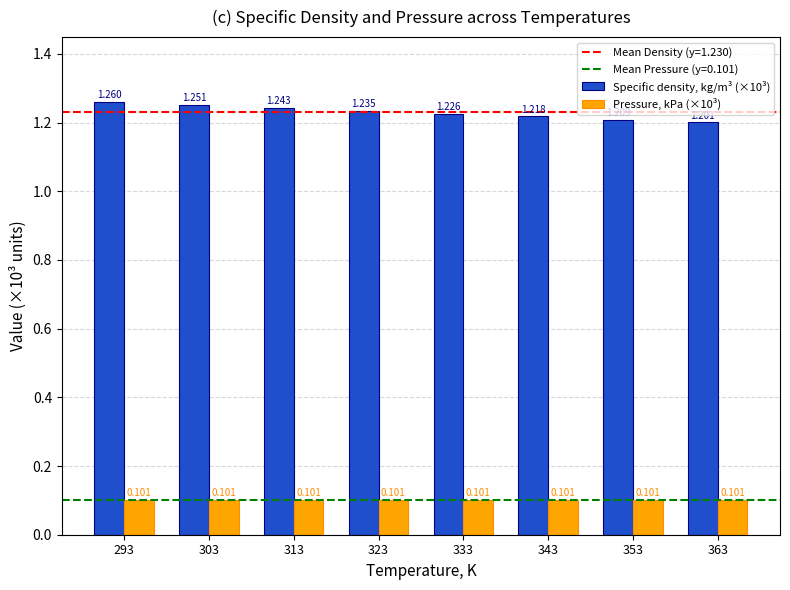

Are the bars grouped side by side (vs. stacked)?

Yes